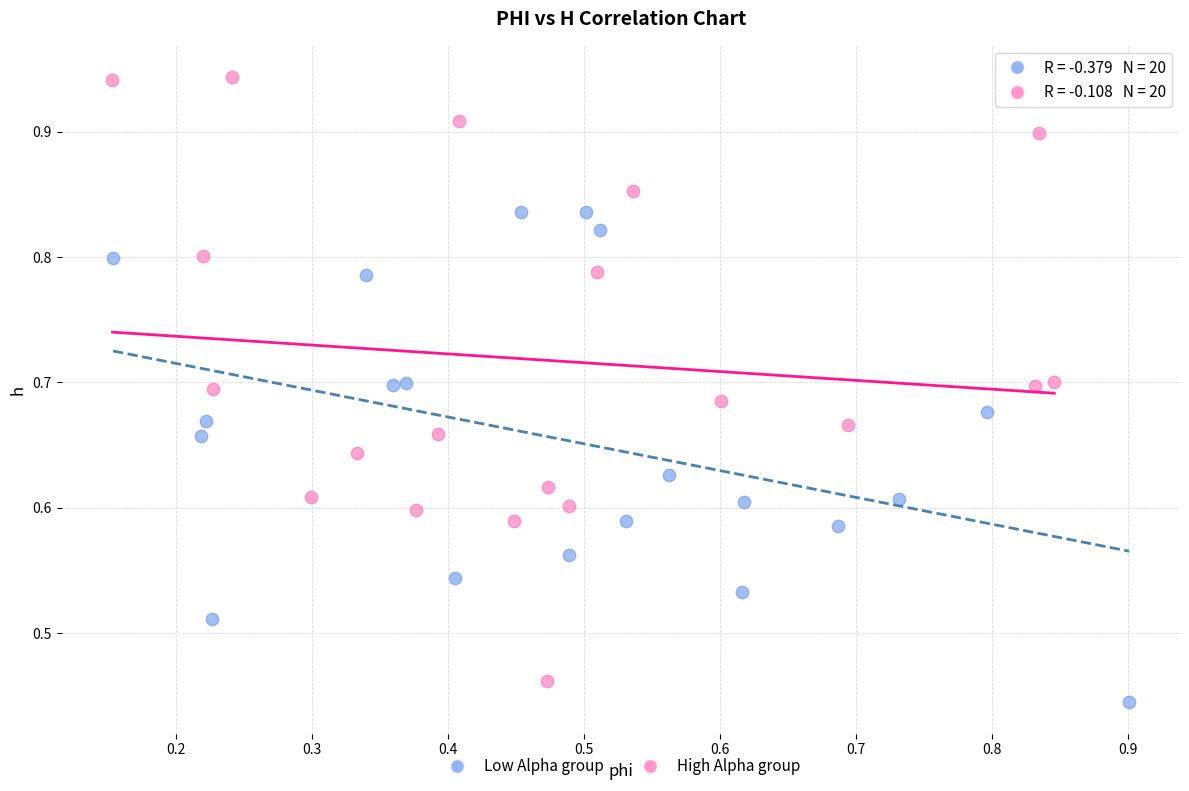

Which series reaches the minimum Y coordinate?

Low Alpha group